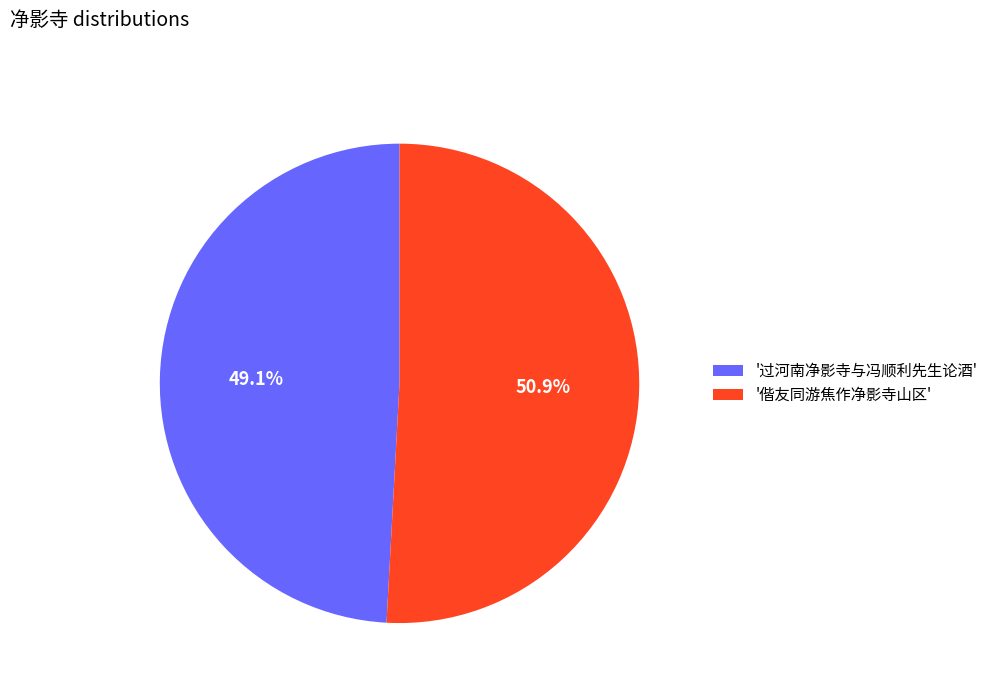

Which category accounts for the majority?

'偕友同游焦作净影寺山区'